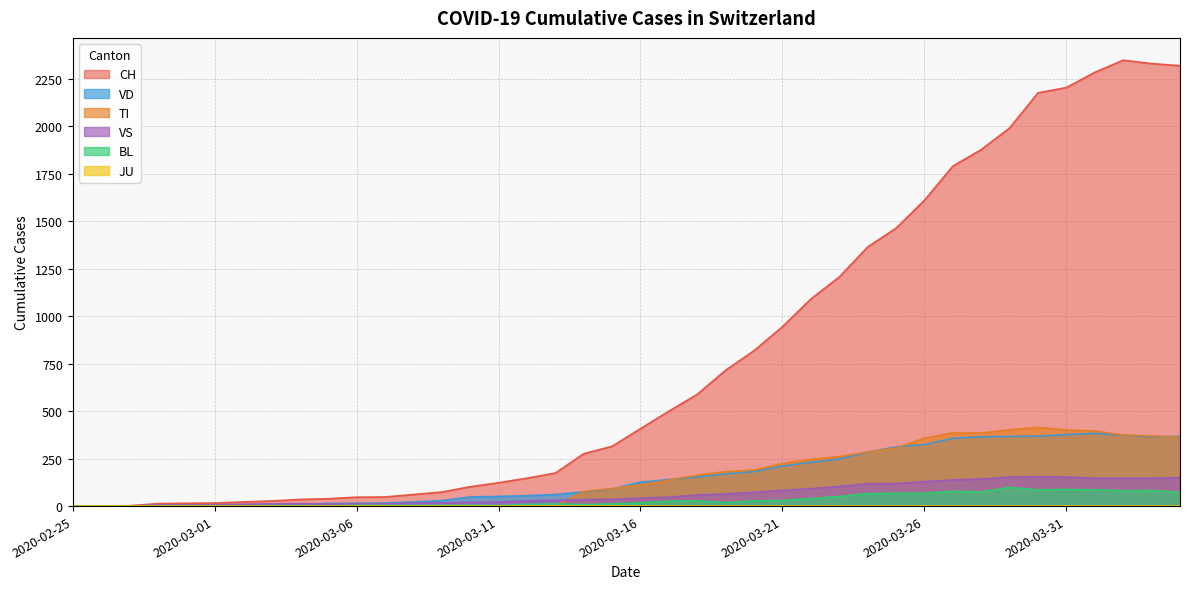

What is the sum of the TI values at 2020-03-17 and 2020-03-13?

137